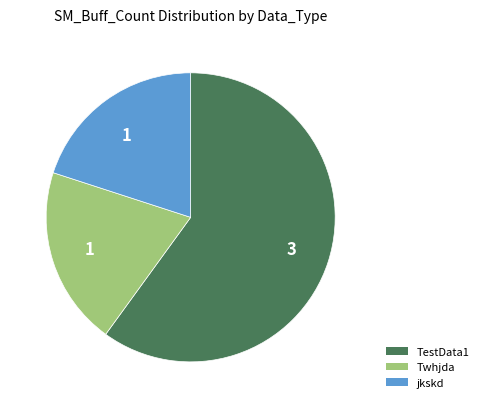

Is there any slice that represents more than half of the pie?

Yes